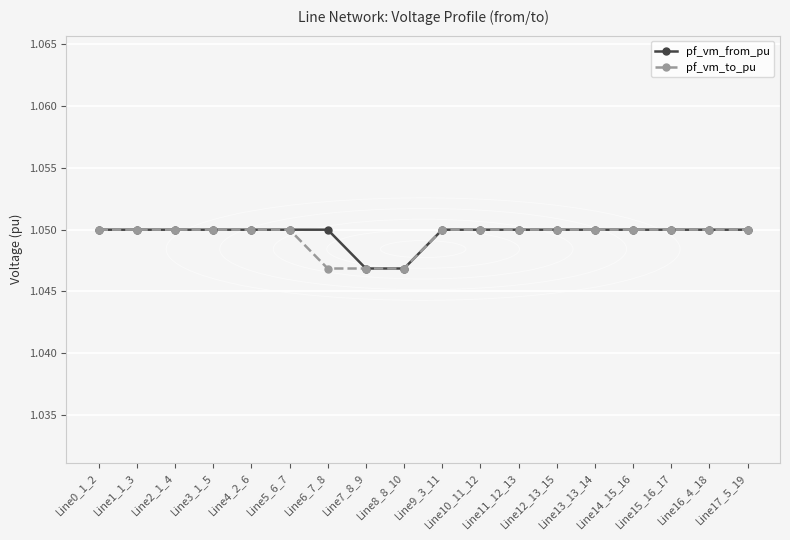

At how many categories does at least one series exceed 1?

18